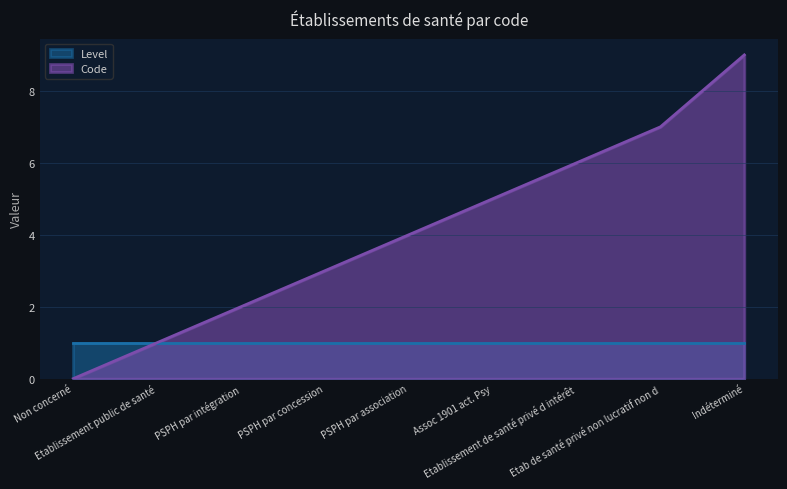

Count the values in the range 2 to 6.

5